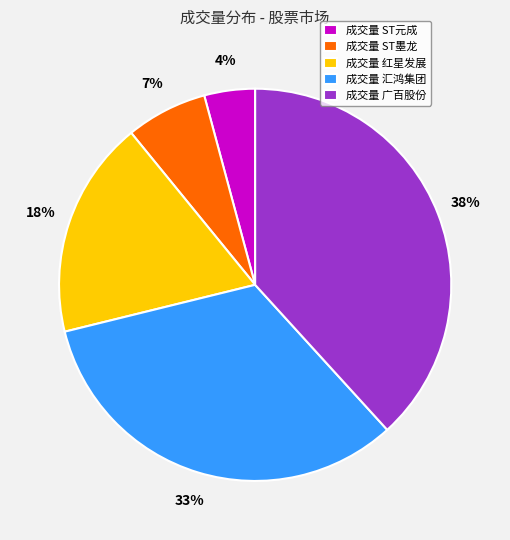

To the nearest percent, what is the difference between the largest and smallest slice percentages?

34%